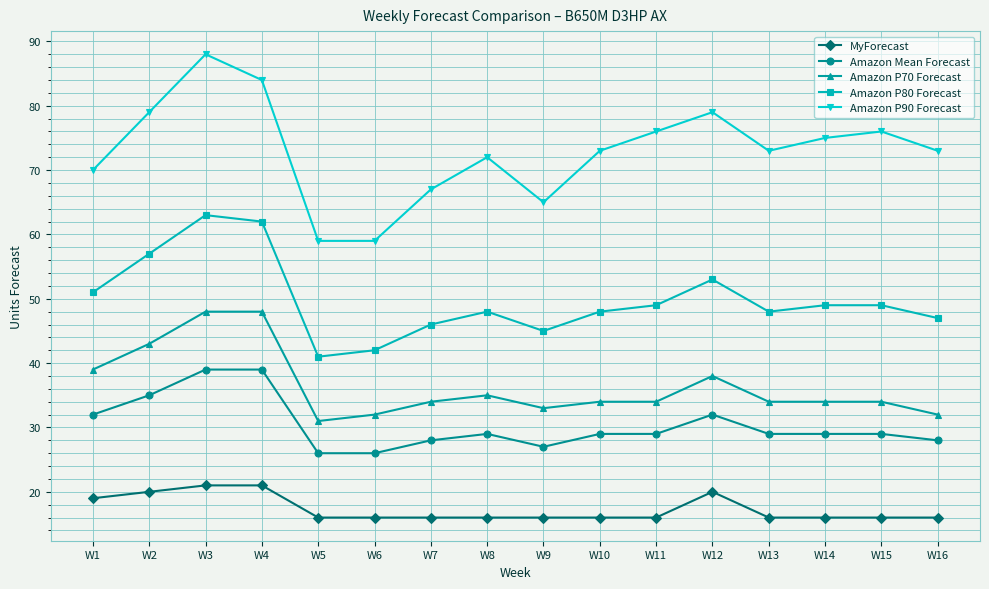

Is this an area chart (filled region under the line)?

No